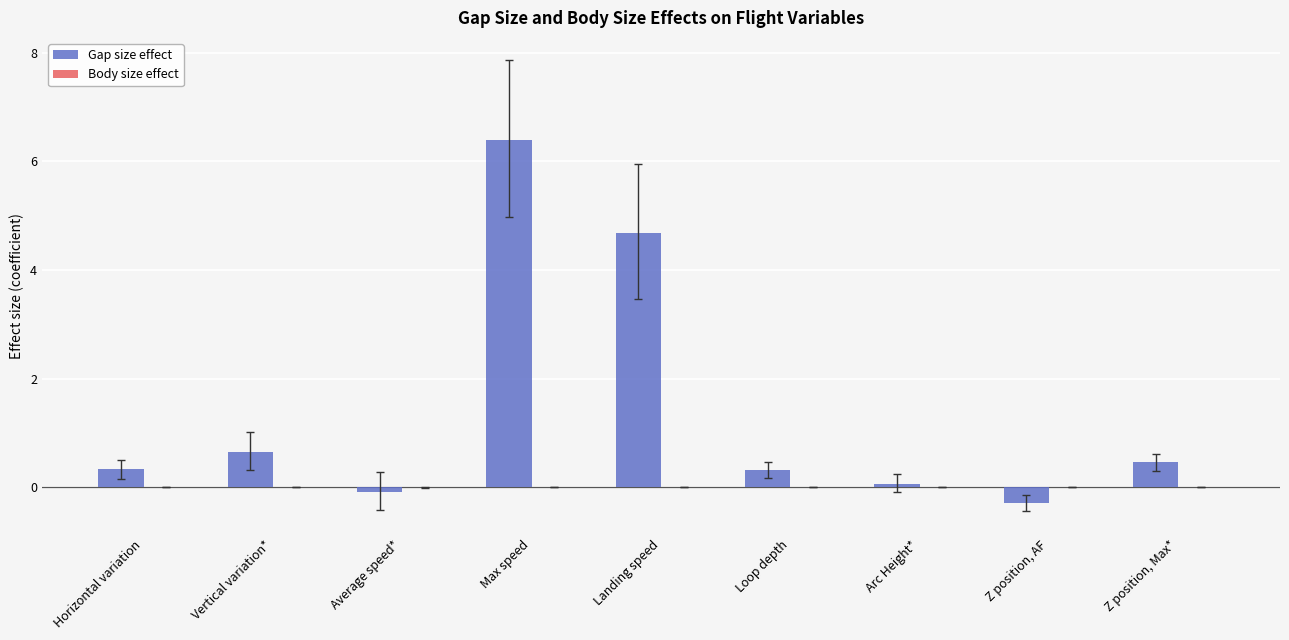

What is the greatest value displayed?

6.4